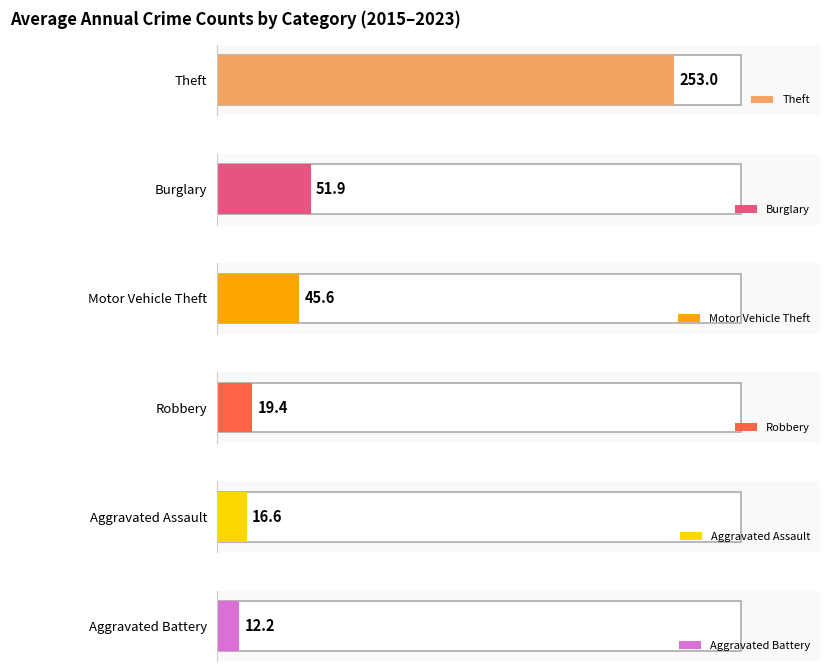

The Aggravated Battery series shows 16 at 2018. True or false?

False